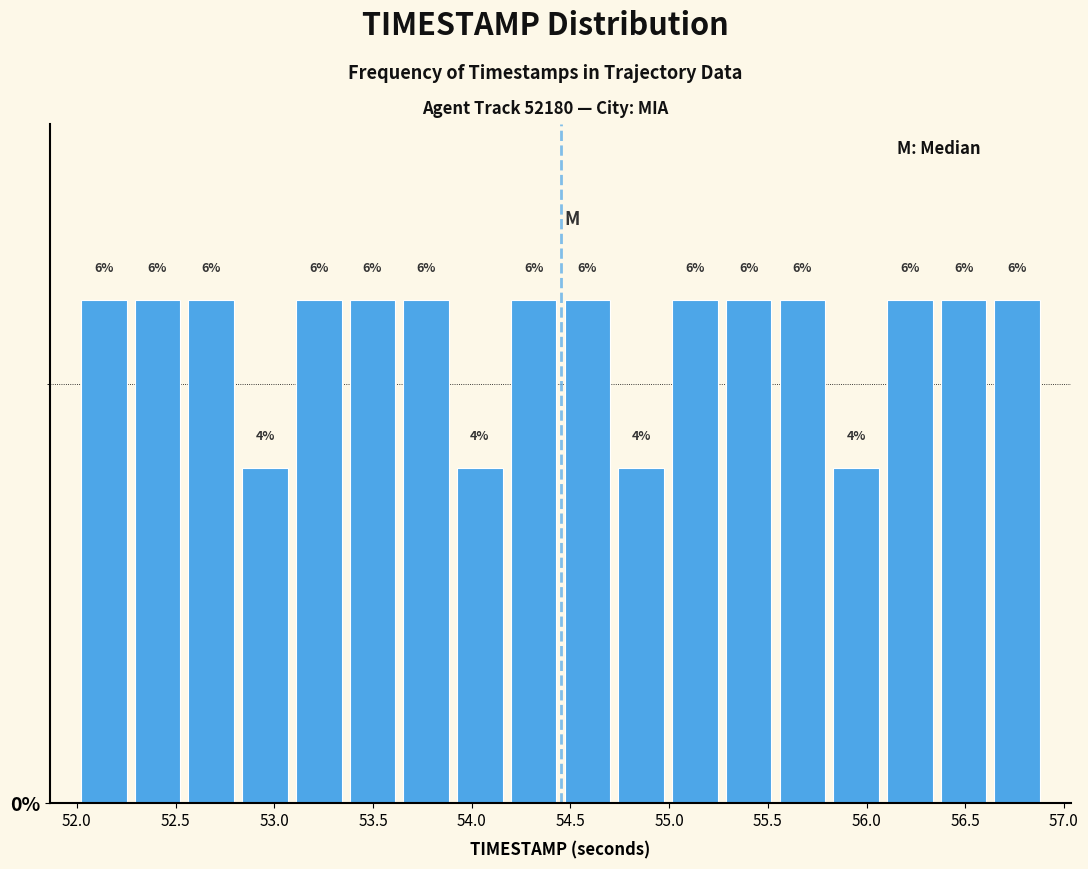

Reading left to right, list every bar in this chart as the range it spans on the x-axis followed by its height. The bar edges are not printed on the chart, so give them approximately, as read against the axis.

52.00 to 52.25: 6
52.25 to 52.55: 6
52.55 to 52.80: 6
52.80 to 53.10: 4
53.10 to 53.35: 6
53.35 to 53.65: 6
53.65 to 53.90: 6
53.90 to 54.20: 4
54.20 to 54.45: 6
54.45 to 54.70: 6
54.70 to 55.00: 4
55.00 to 55.25: 6
55.25 to 55.55: 6
55.55 to 55.80: 6
55.80 to 56.10: 4
56.10 to 56.35: 6
56.35 to 56.65: 6
56.65 to 56.90: 6